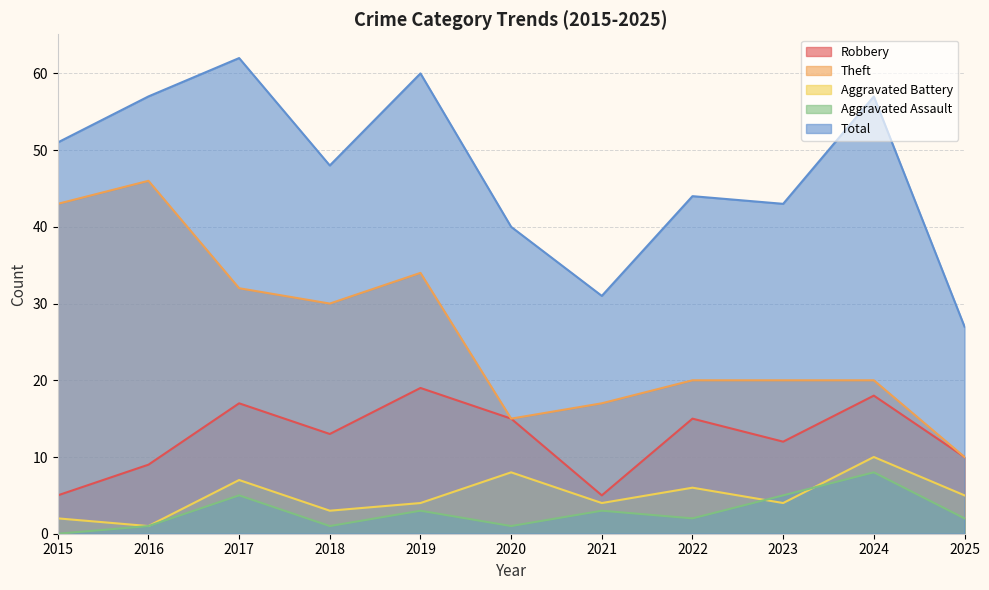

At which label is Robbery closest to 12?

2023